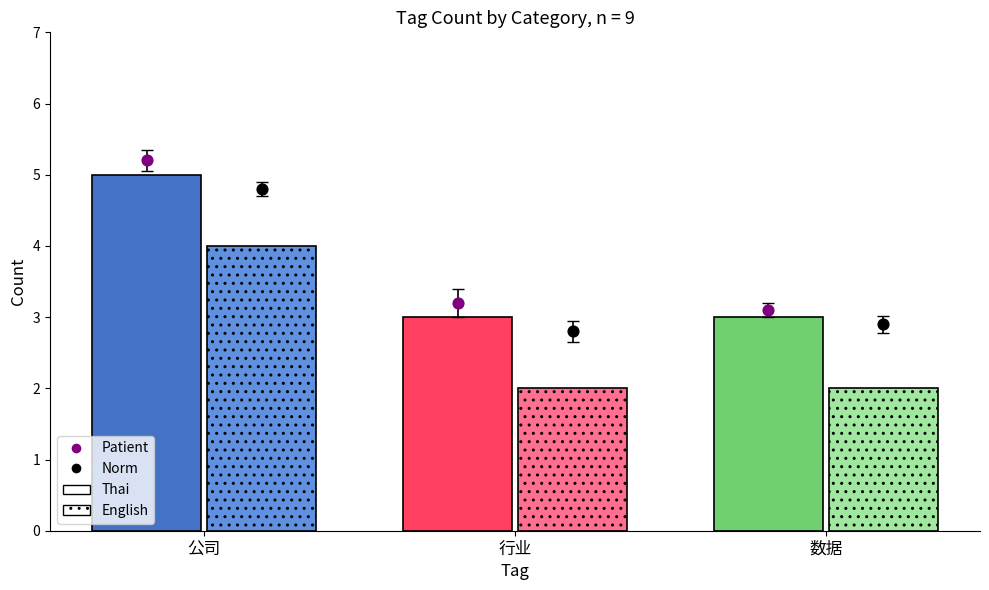

Which series has the largest Y range (max minus min)?

Patient